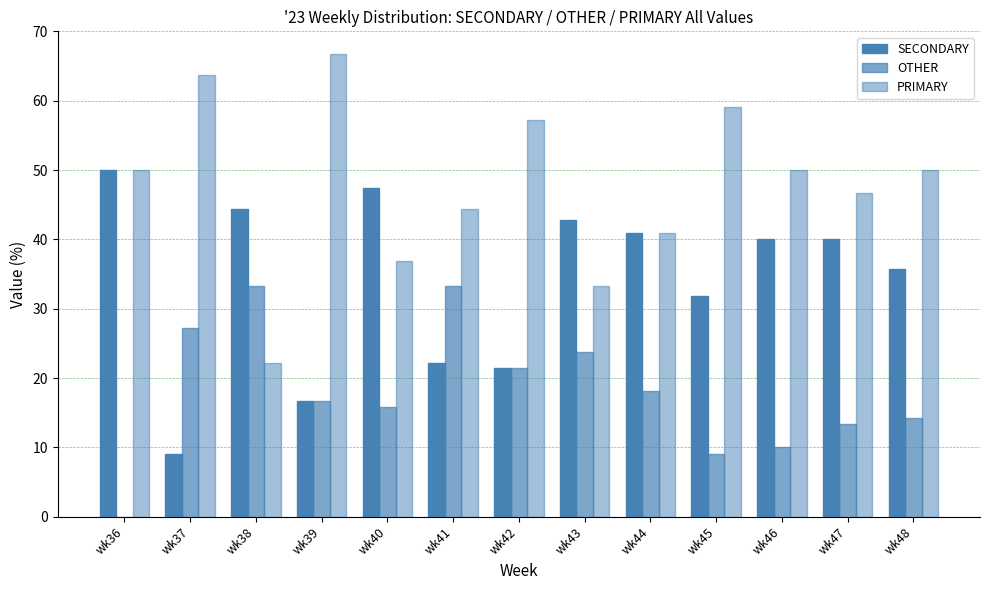

The SECONDARY series shows 47.4 at wk40. True or false?

True